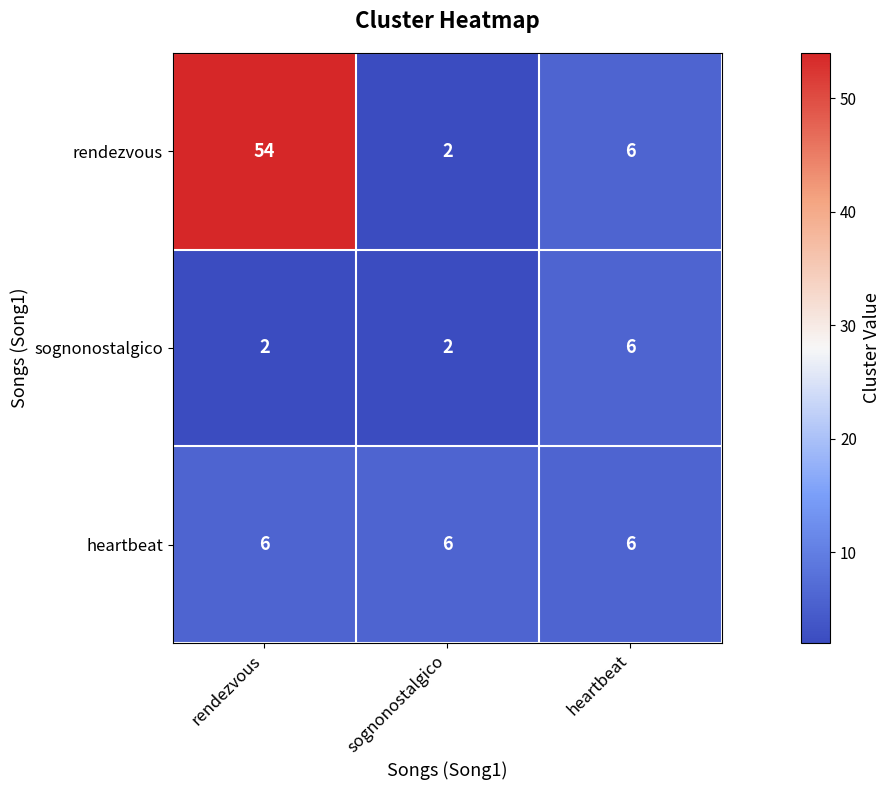

What is the highest value of the heartbeat series?

6